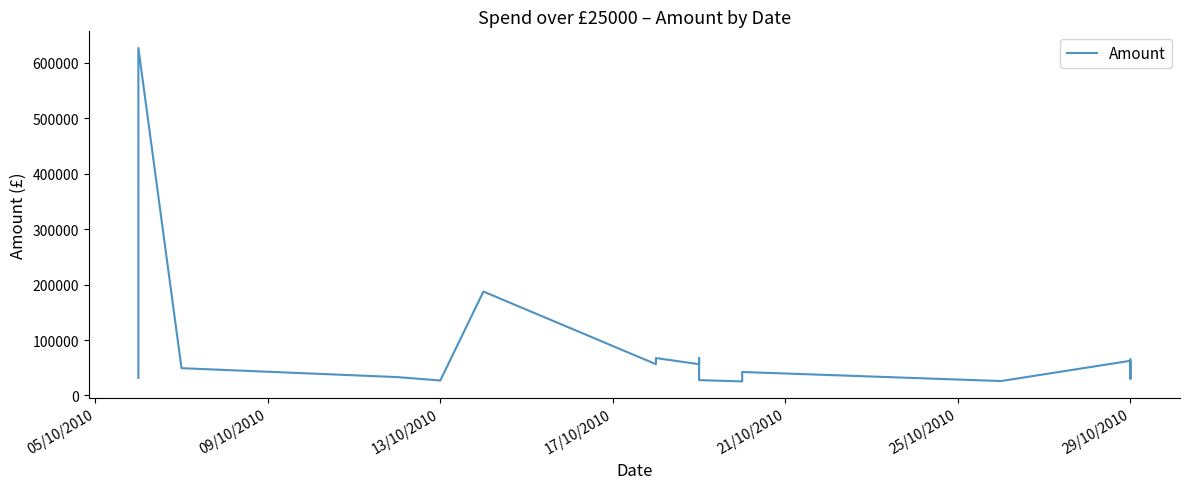

Does the chart display data point markers on the line(s)?

No